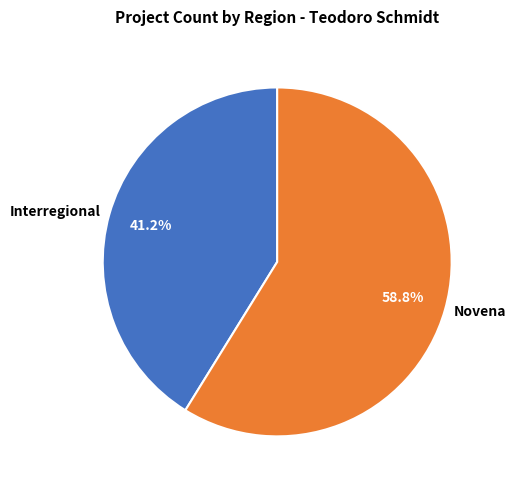

Does any single category account for the majority?

Yes